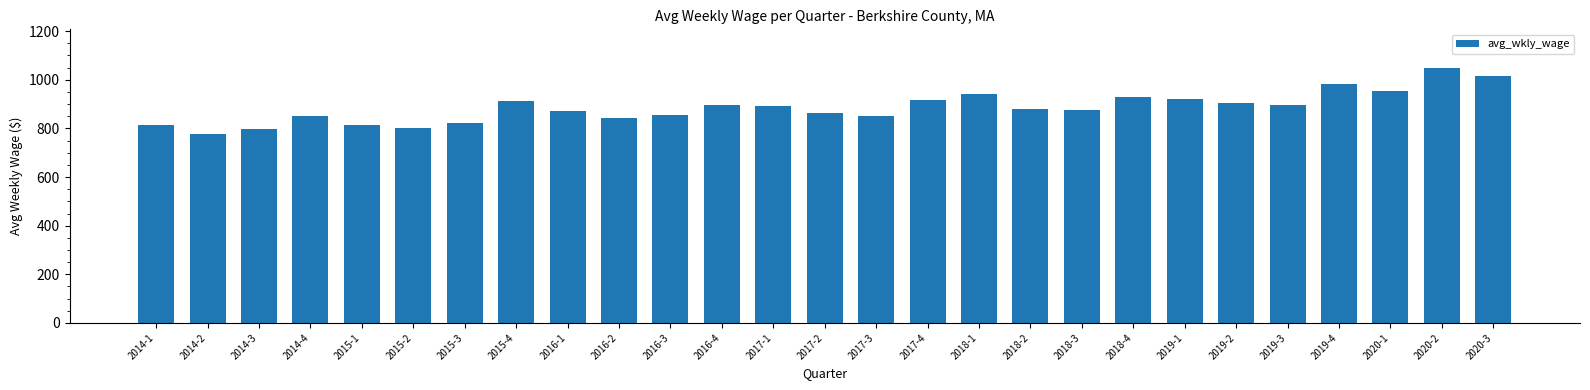

What is the label of the 6th bar from the right?

2019-2